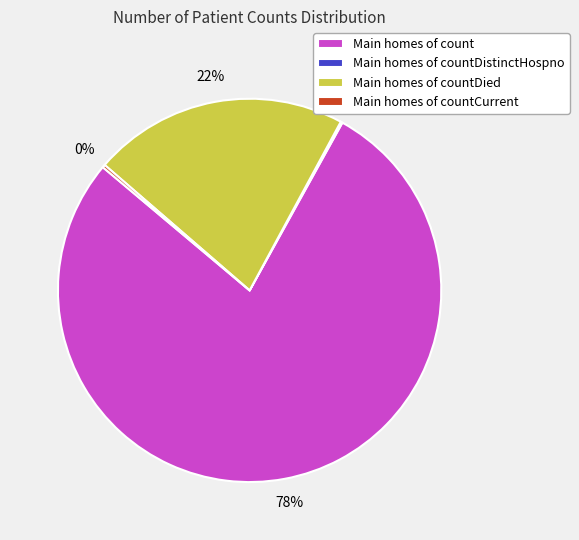

Which slice is the largest?

Main homes of count